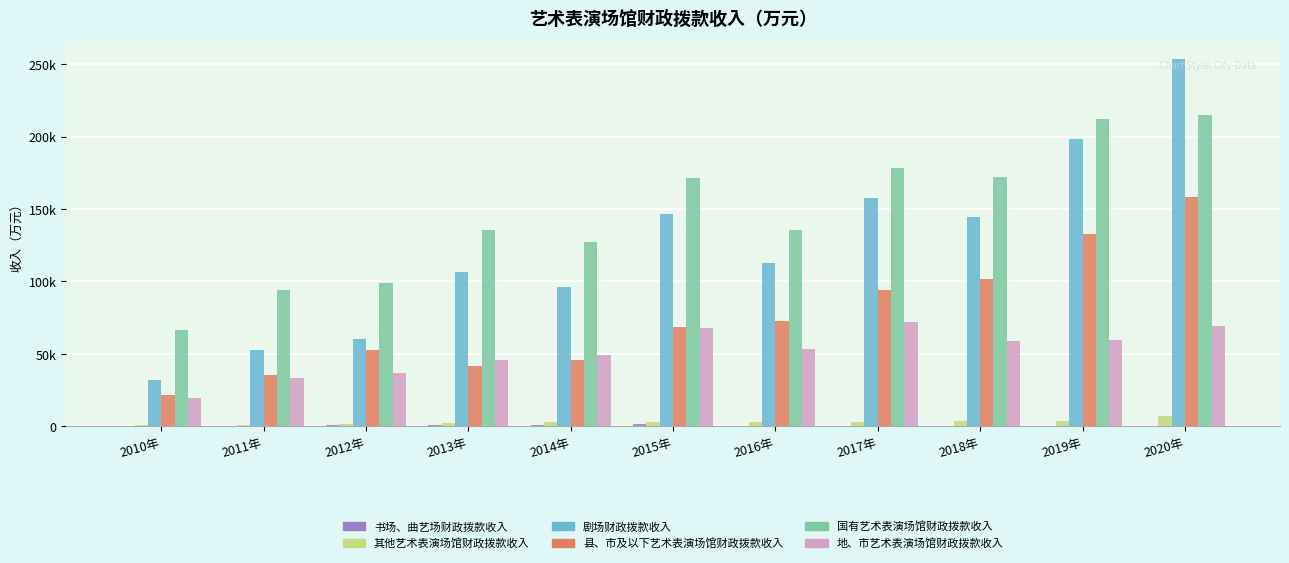

At which label does 县、市及以下艺术表演场馆财政拨款收入 first exceed 68421?

2016年